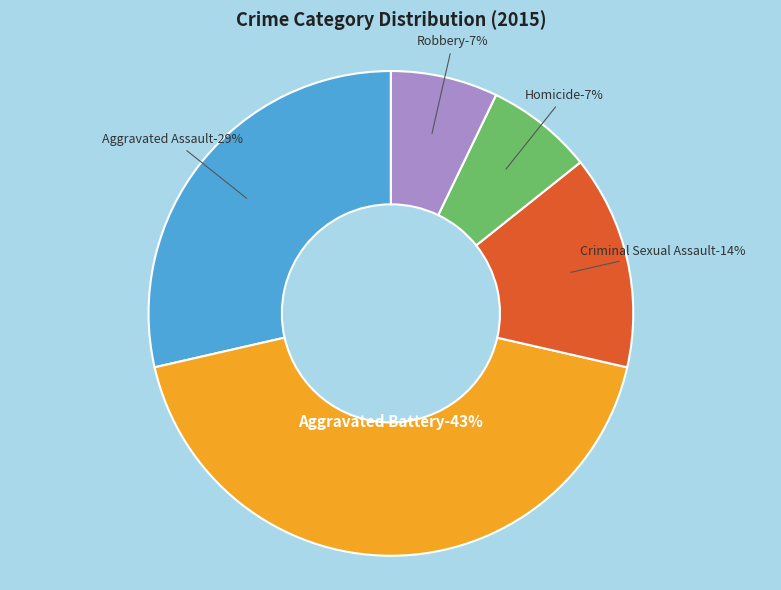

Is it true that Criminal Sexual Assault is 26% of the pie?

False